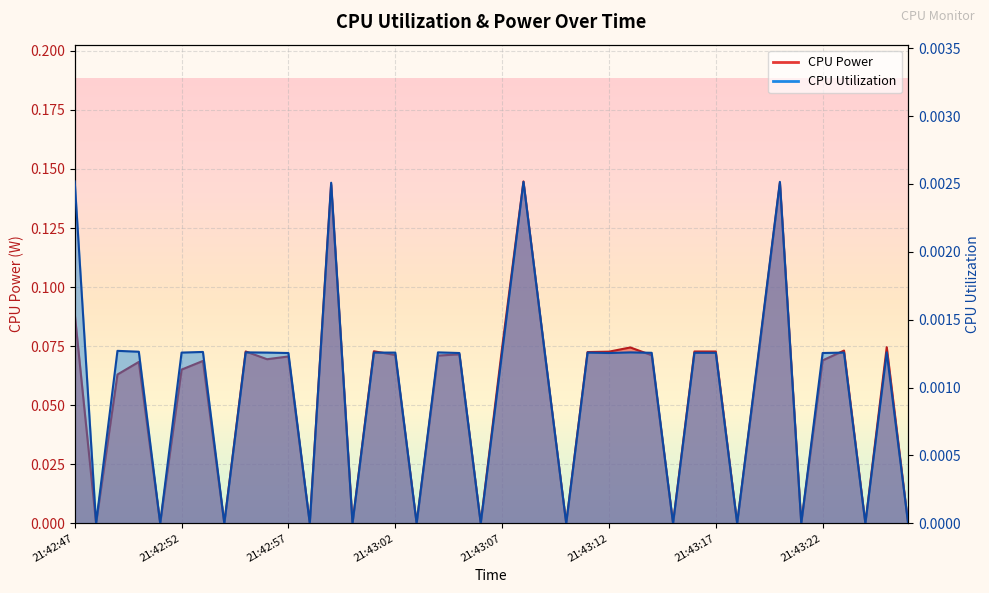

What position from the right is 21:42:56?

31